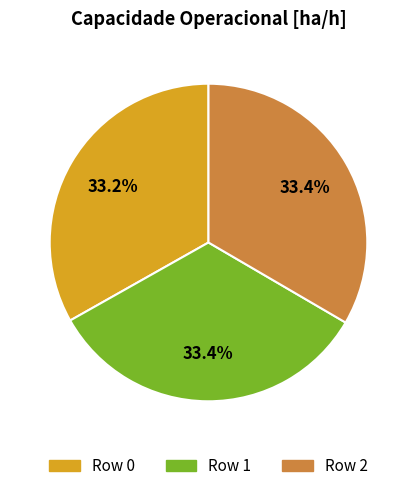

The Row 1 slice represents 33% of the pie. True or false?

True